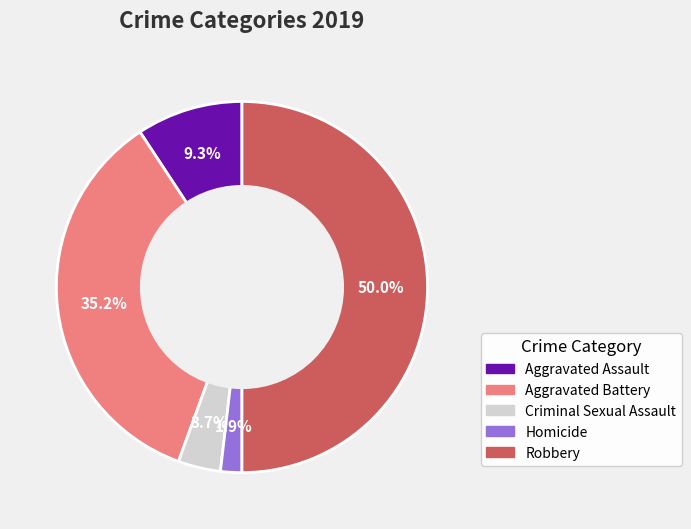

What portion of the pie excludes Robbery?

50.0%